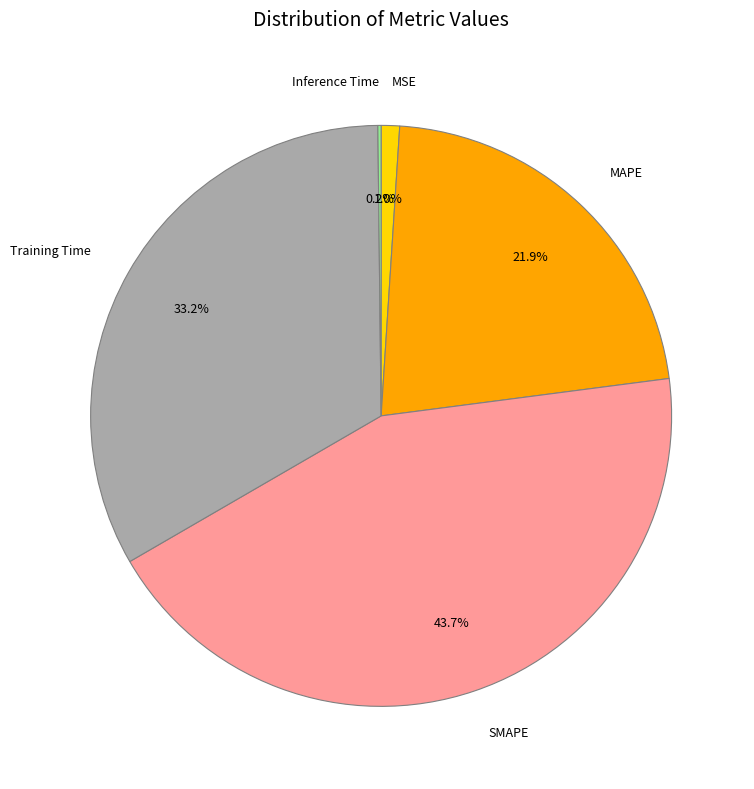

Which slice is the largest?

SMAPE